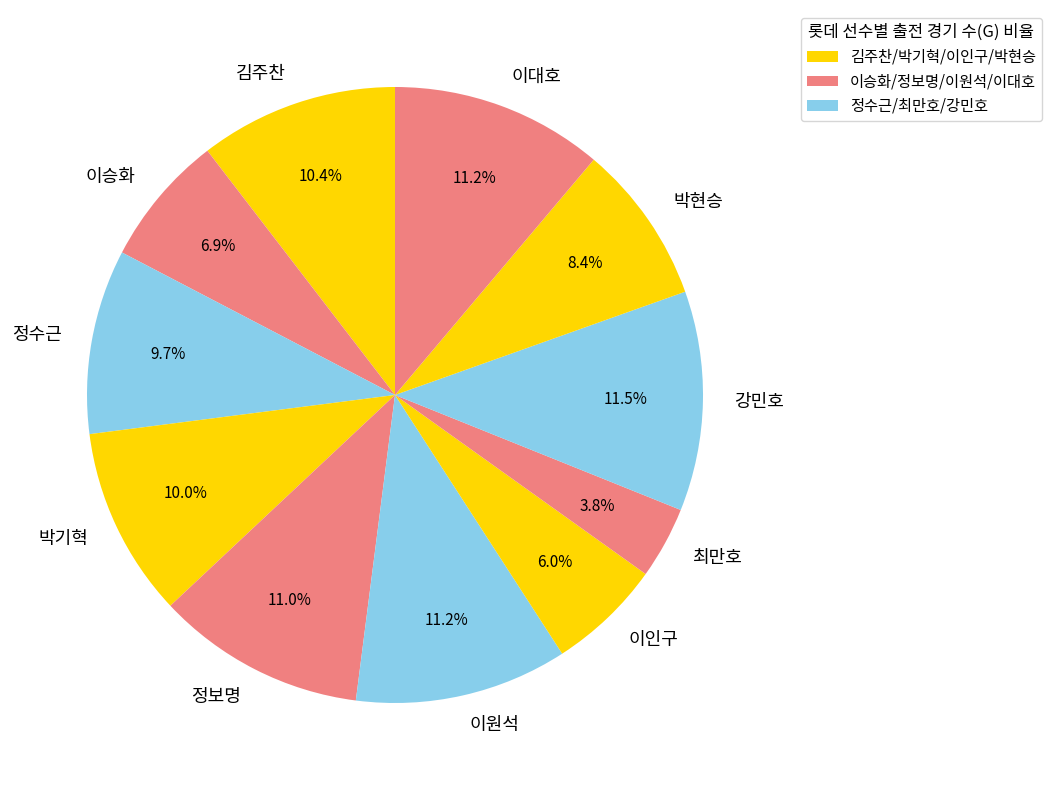

Does 이대호 represent more than half of the total?

No